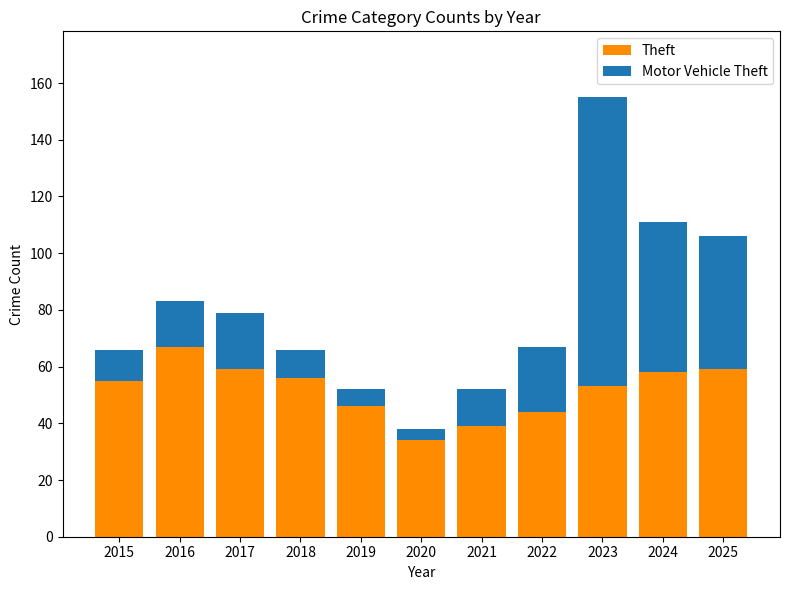

What is the average value of the Theft series?

52